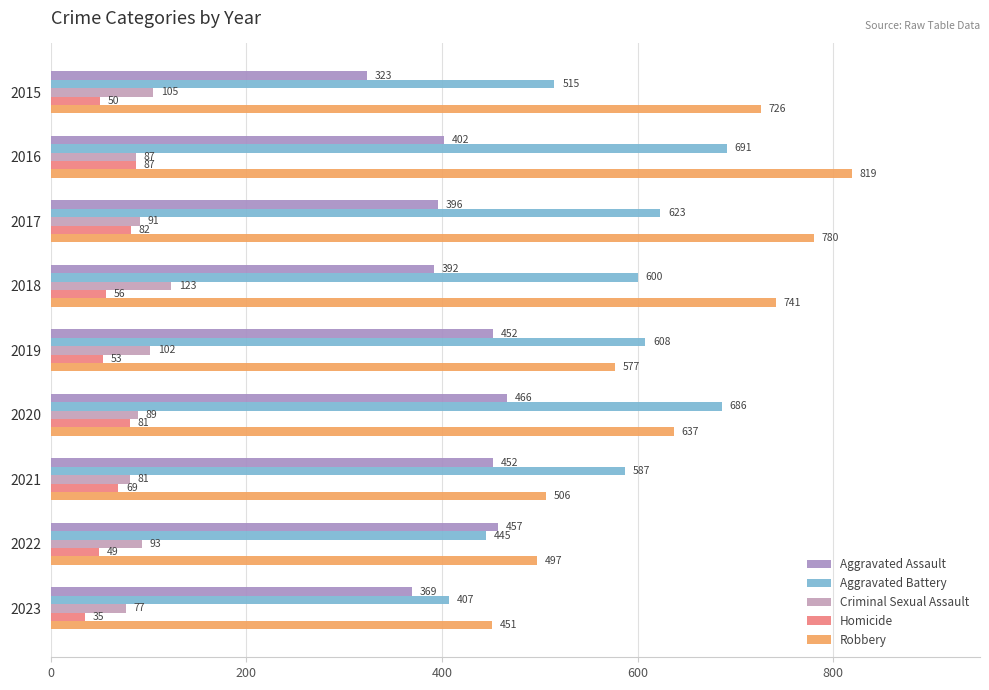

List the labels in order of Homicide value, smallest first.

2023, 2022, 2015, 2019, 2018, 2021, 2020, 2017, 2016